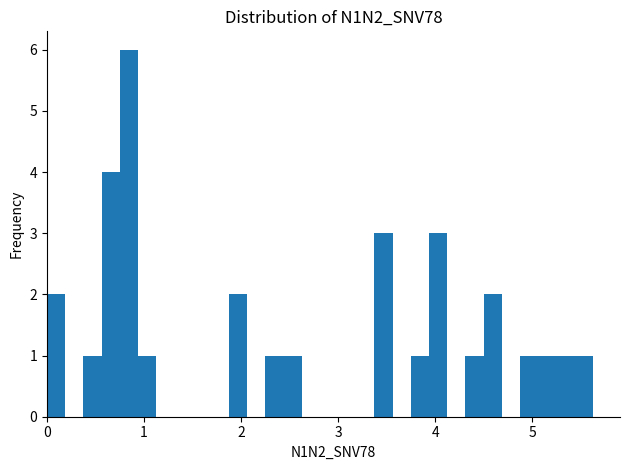

Read against the x-axis, roughly where is the centre of the tallest bar?

0.8